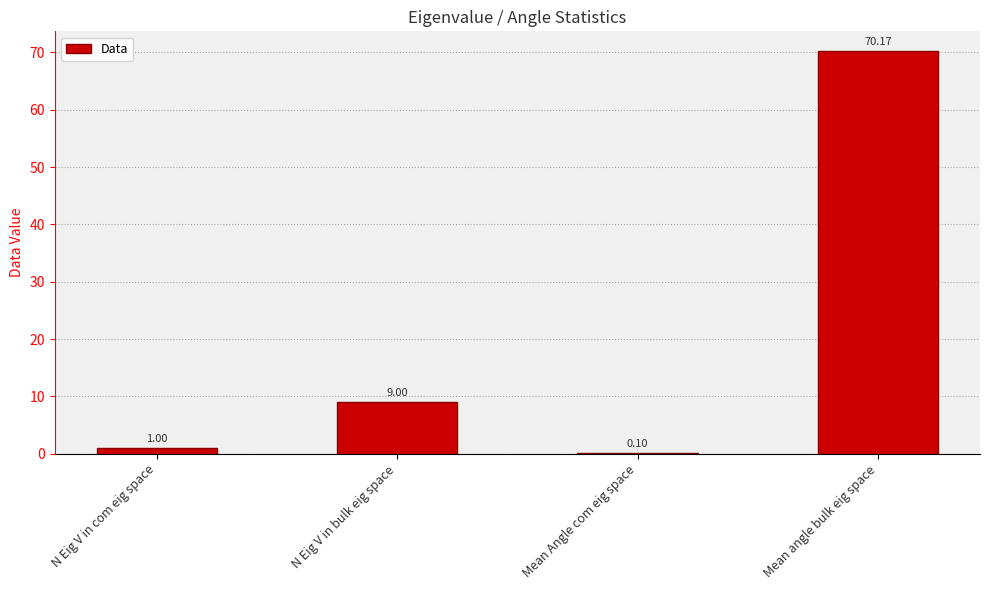

What is the sum of all values?

80.3